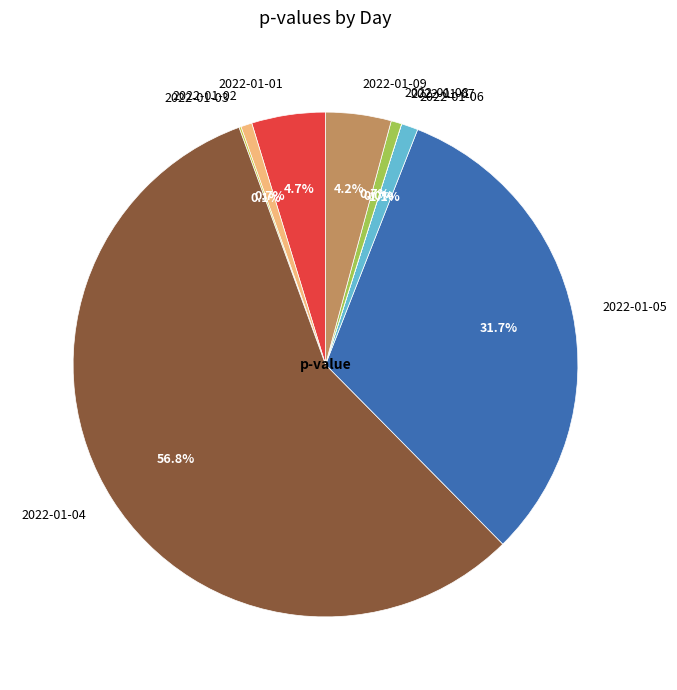

True or false: 2022-01-03 accounts for 0% of the total.

True